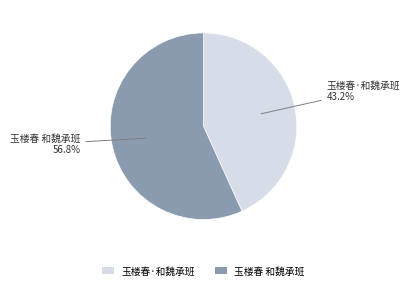

What percentage is the 玉楼春·和魏承班 slice, to the nearest percent?

43%